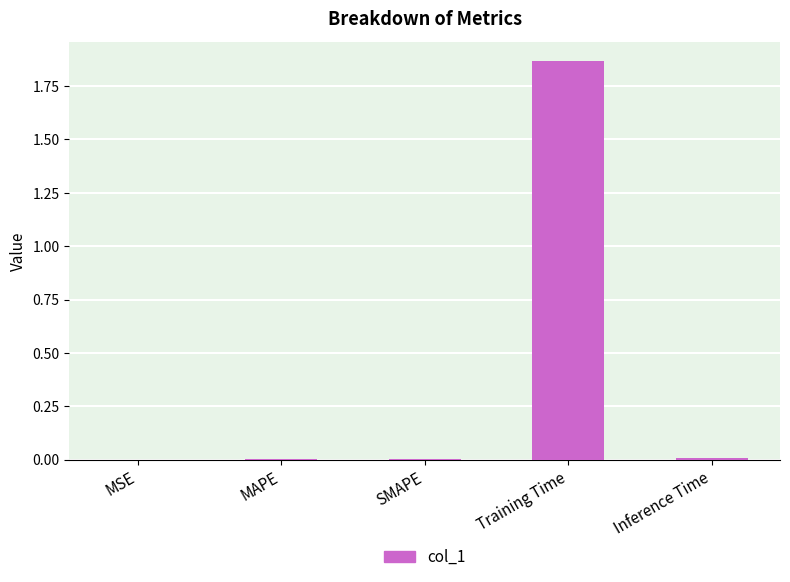

What is the average value?

0.4